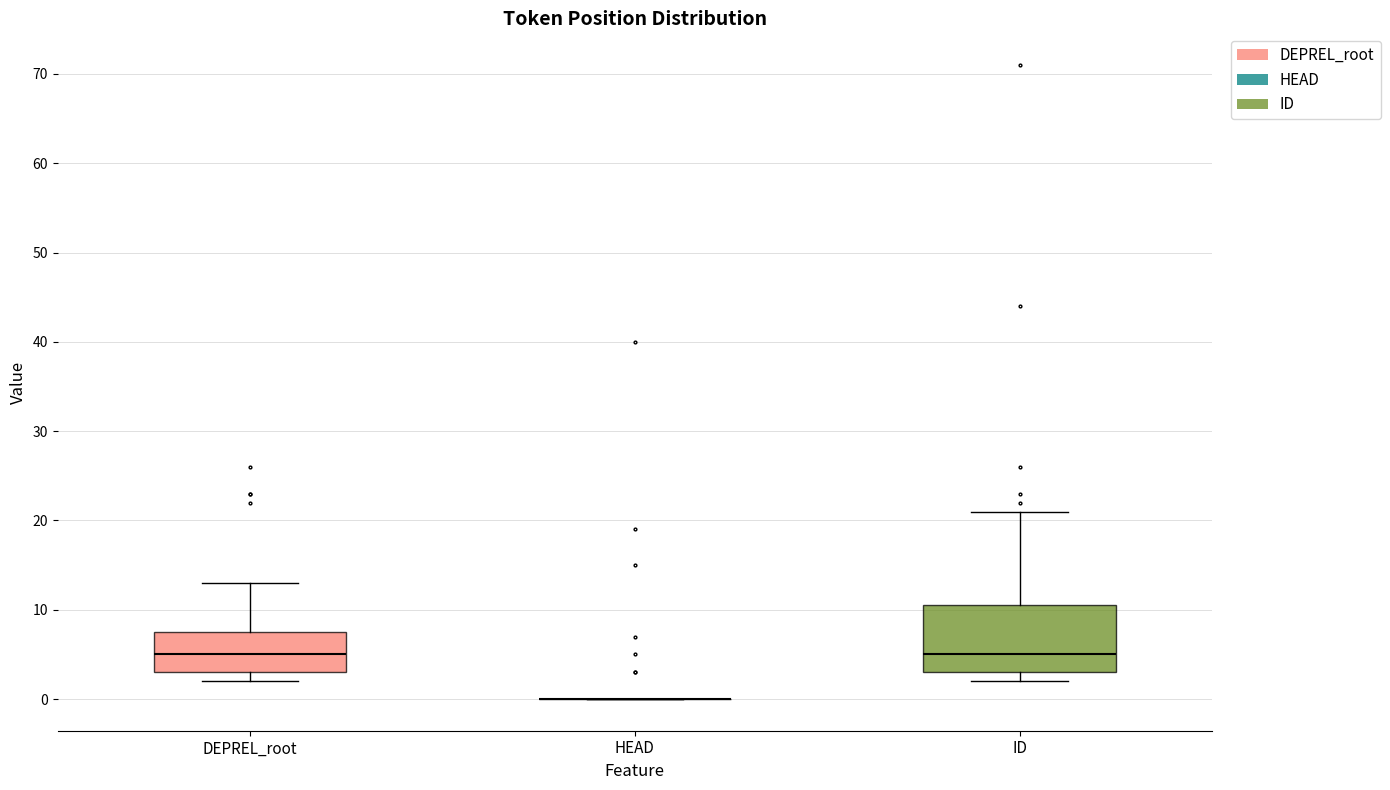

Comparing the boxes themselves (not the whiskers), which one is the tallest?

ID